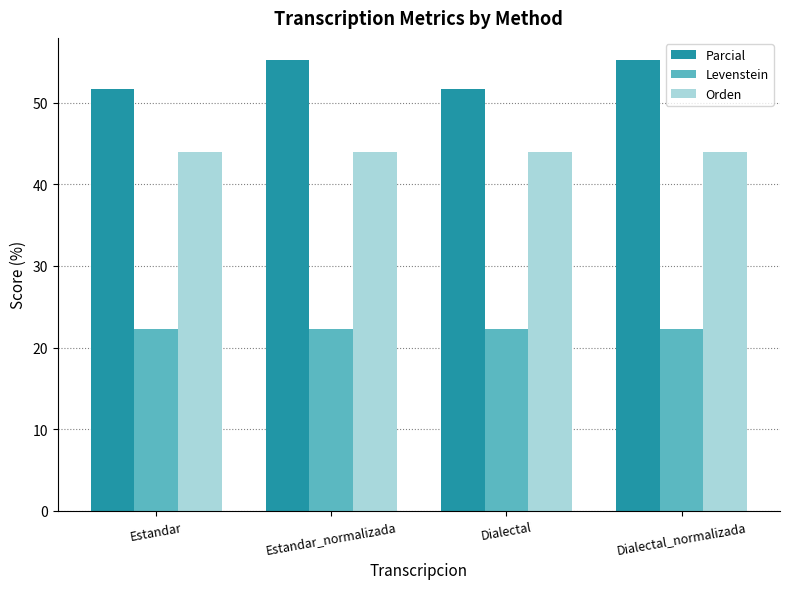

Rank the series by their average value, from lowest to highest.

Levenstein, Orden, Parcial